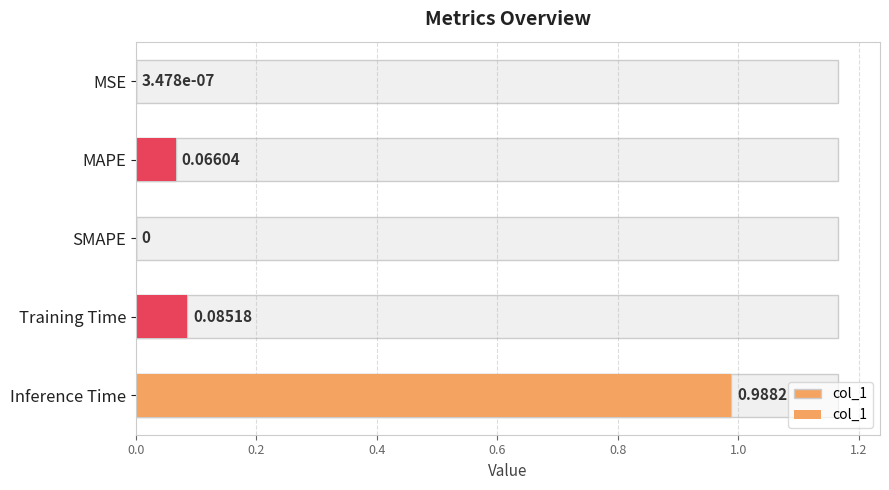

Is it true that the value at MSE is 0.0?

True